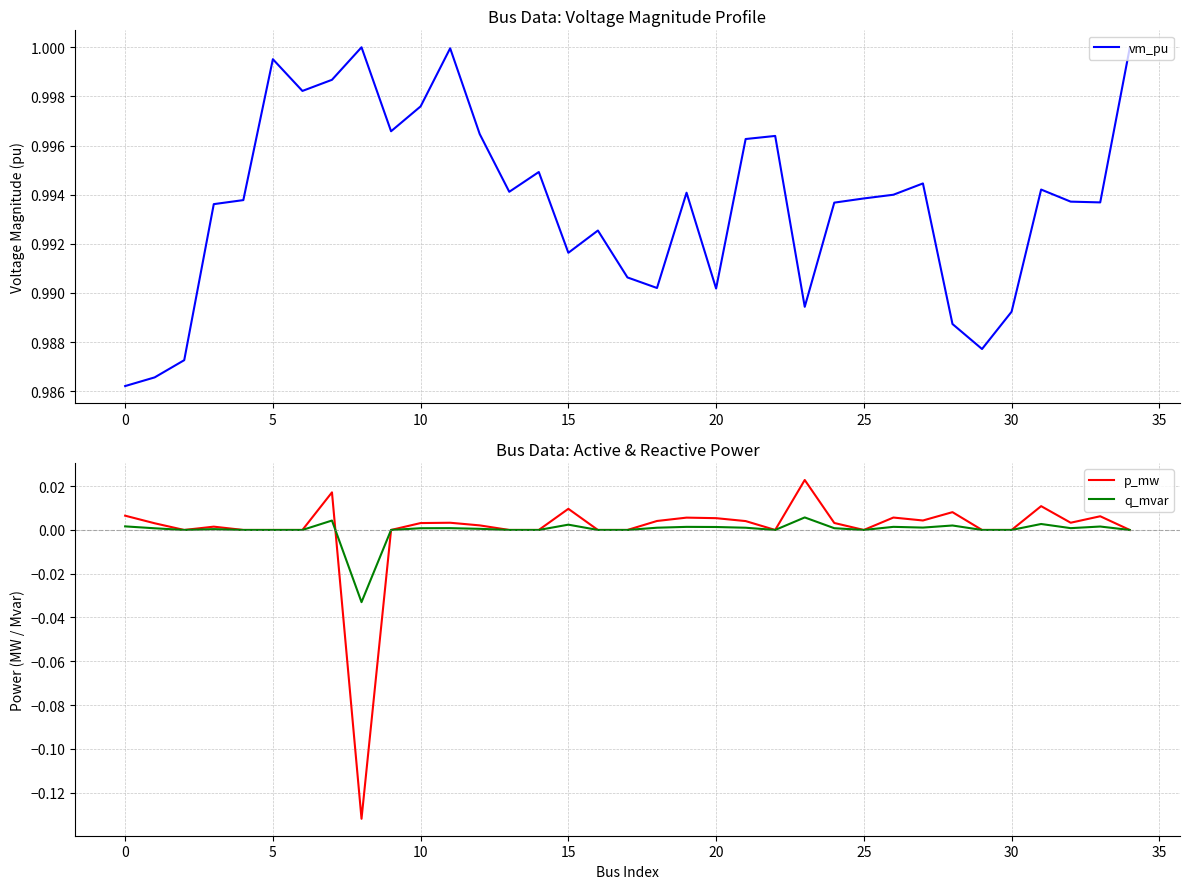

How many times do p_mw and q_mvar cross each other?

1